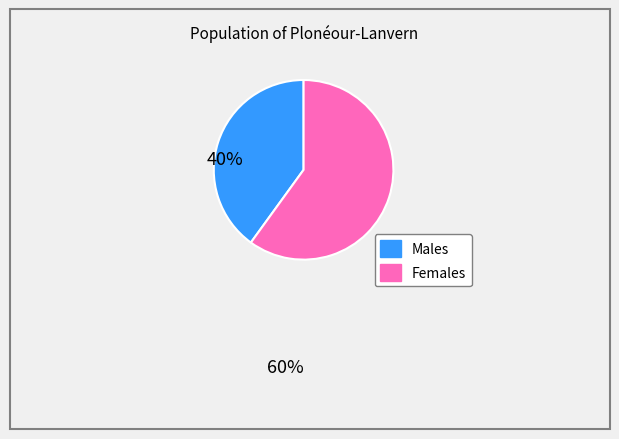

Is there a majority slice in this chart?

Yes